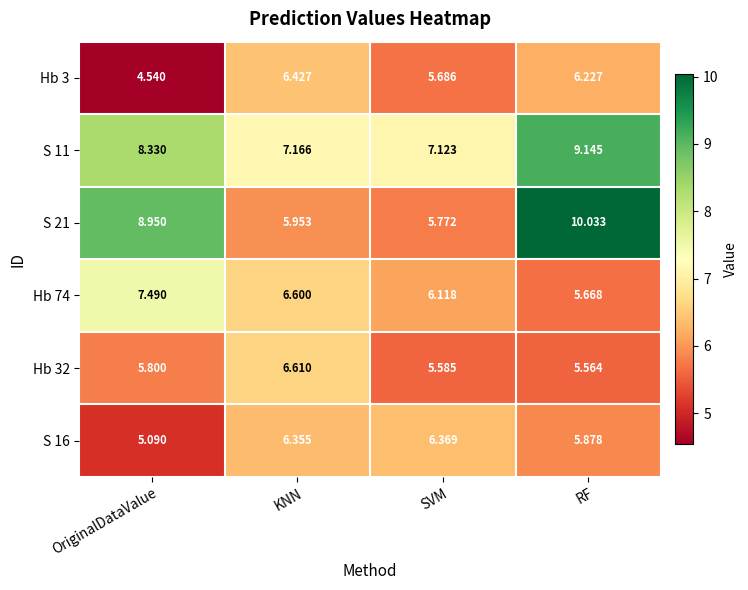

At which label does Hb 74 first exceed 6?

OriginalDataValue